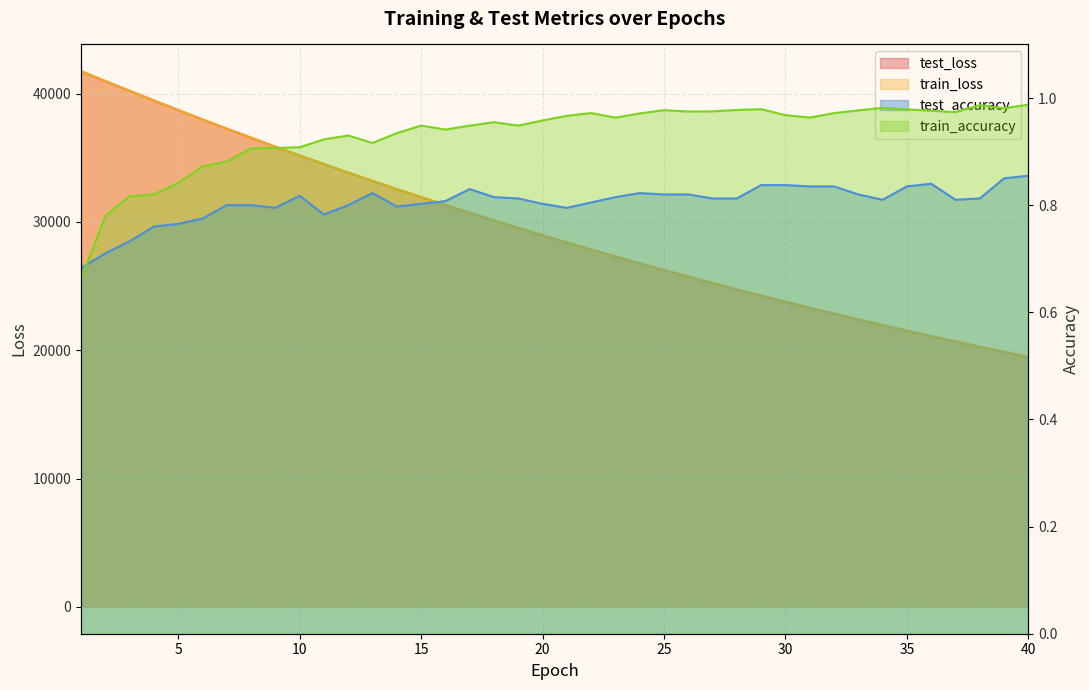

Which label corresponds to the smallest value in the chart?

1